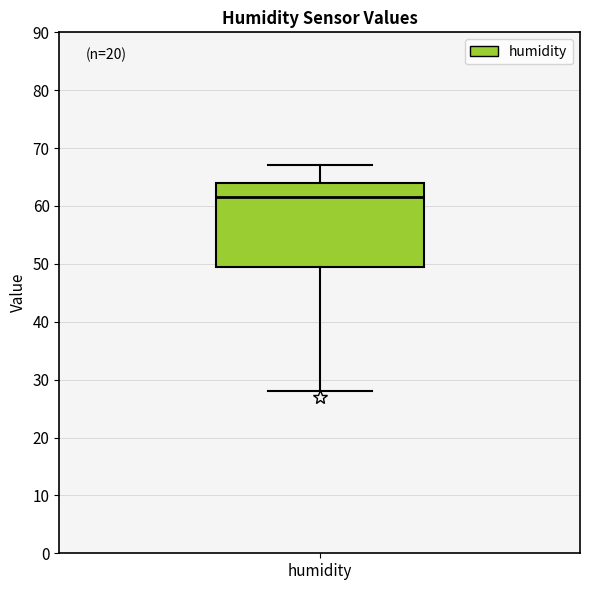

Where does the lower whisker of the box for humidity end on the y-axis? The values are not printed on the chart, so give them approximately, as read against the axis.

28